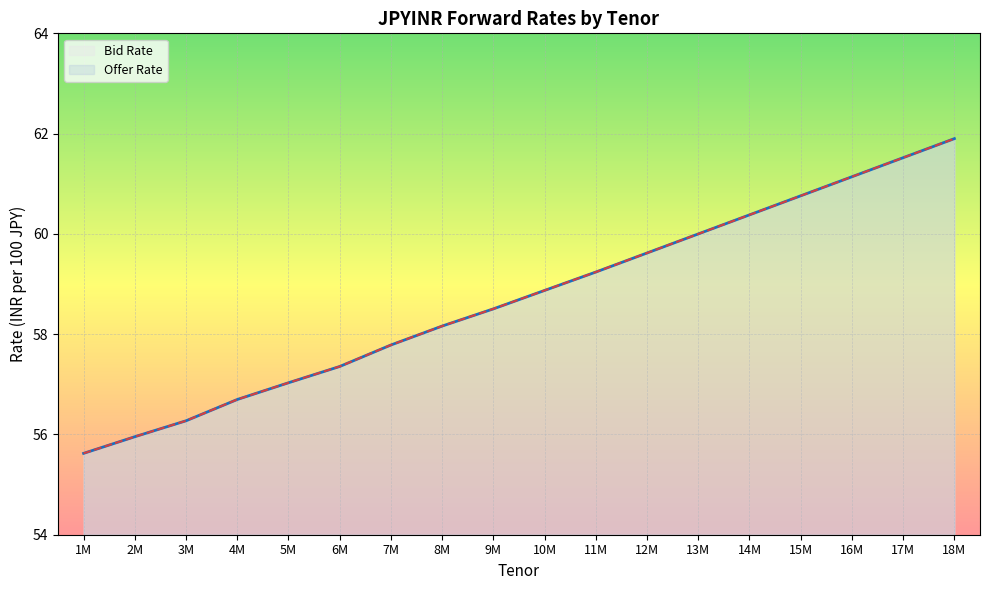

At how many categories does at least one series exceed 57?

14